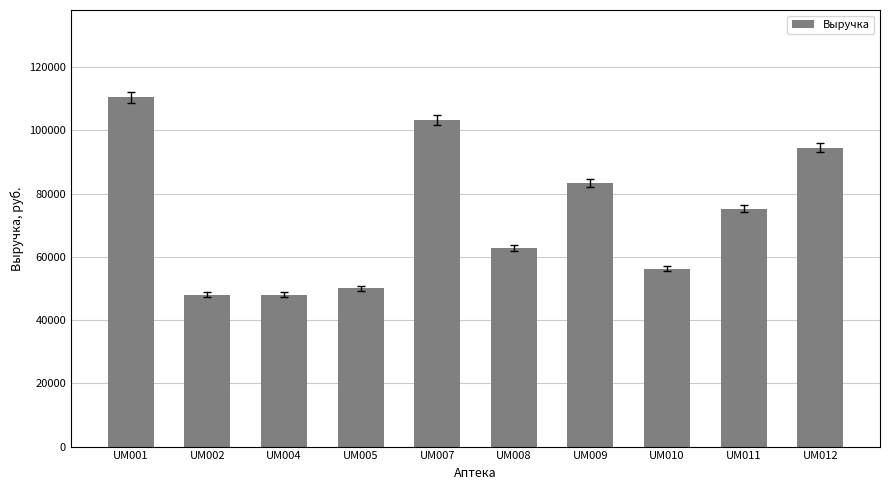

What is the average value?

73241.8